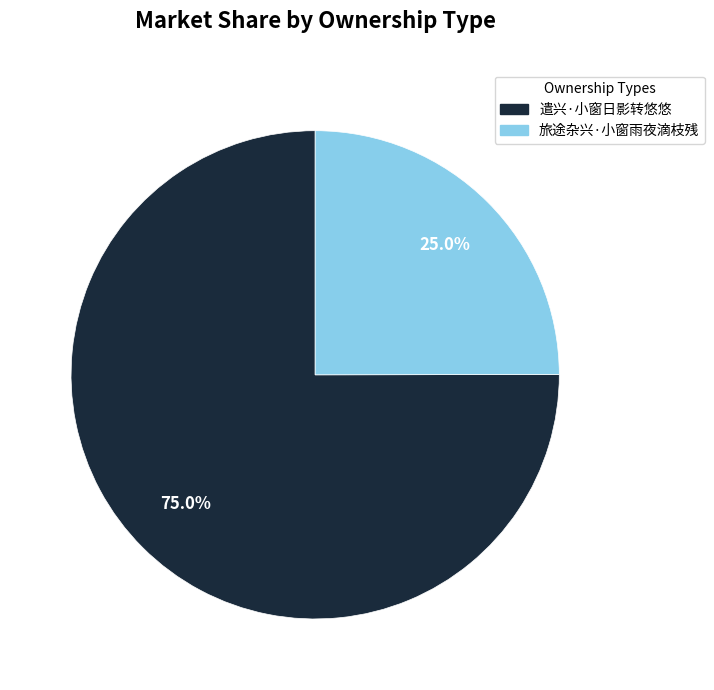

To the nearest percent, what is the difference between the 旅途杂兴·小窗雨夜滴枝残 and 遣兴·小窗日影转悠悠 slice percentages?

50%